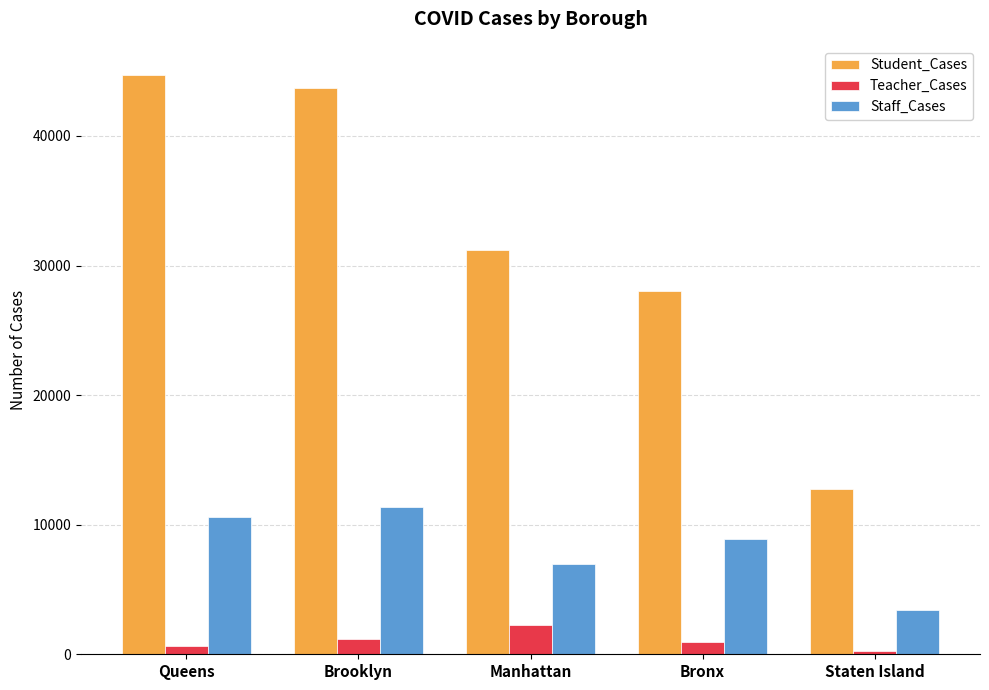

What is the value of the Teacher_Cases bar at the 2nd from the left?

1145